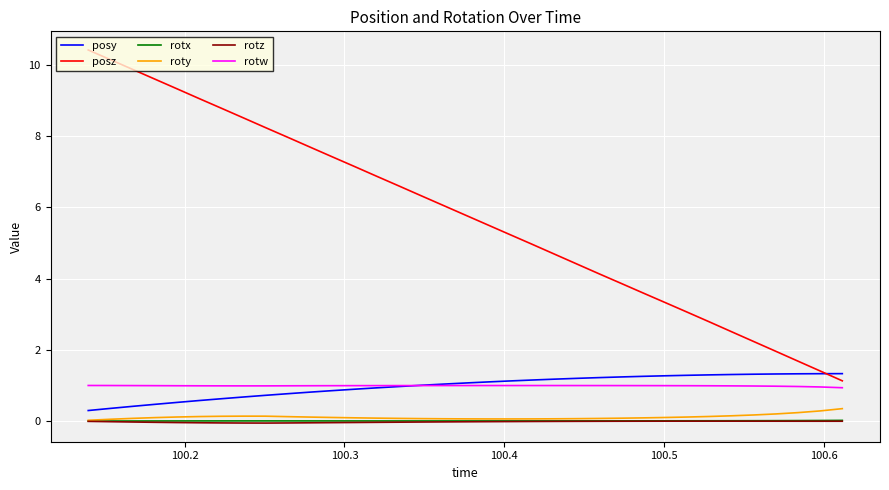

What is the maximum value shown in the chart?

10.4